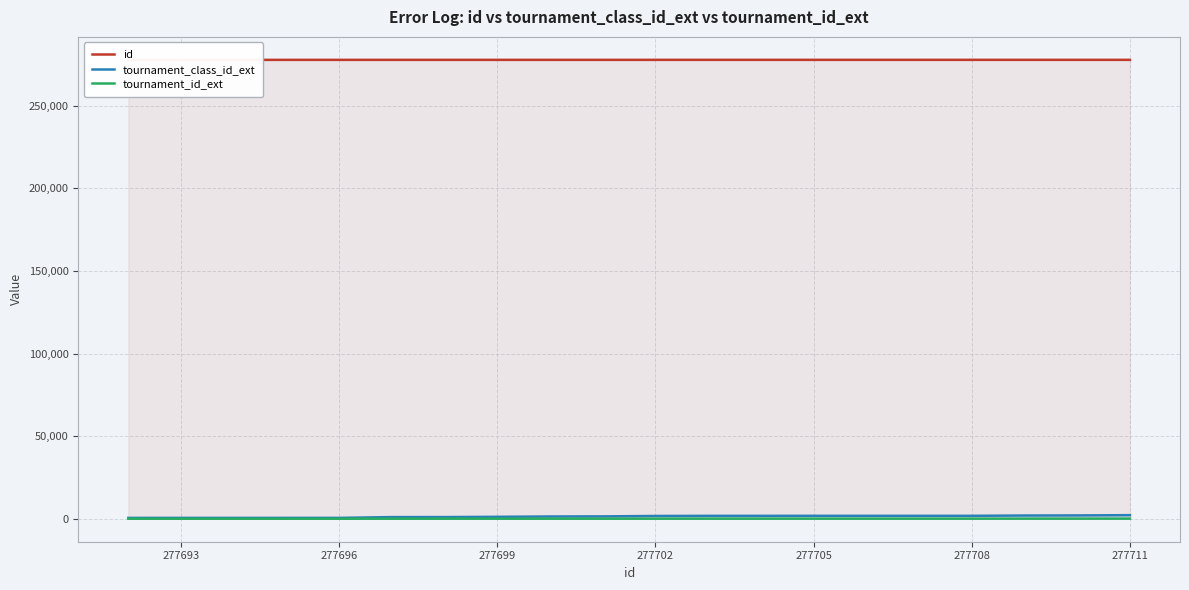

True or false: id and tournament_id_ext intersect in this chart.

False